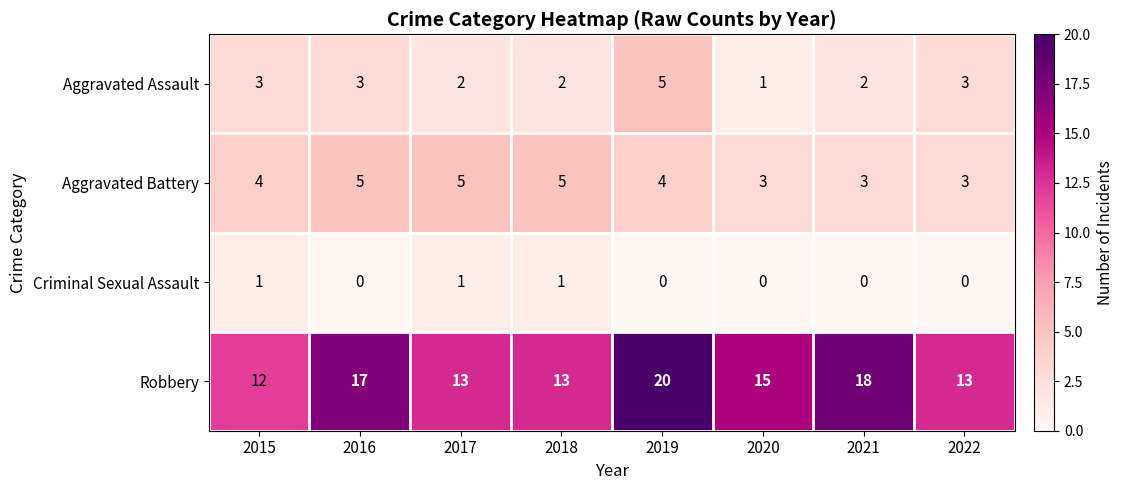

At 2017, list the series in order from largest to smallest.

Robbery, Aggravated Battery, Aggravated Assault, Criminal Sexual Assault